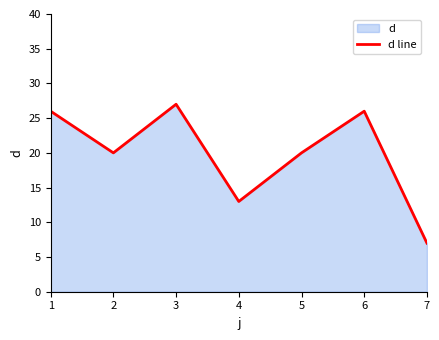

How many points are lower than both their immediate neighbors (excluding endpoints)?

2